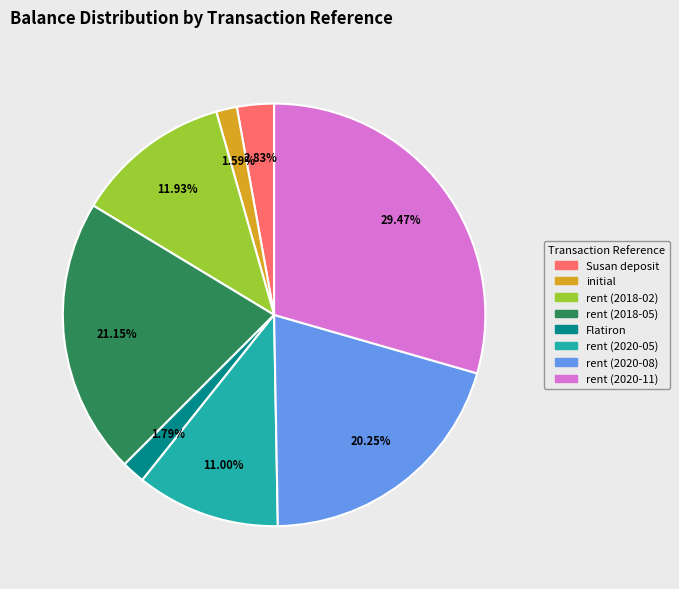

To the nearest percent, what percentage of the pie is rent (2020-08)?

20%